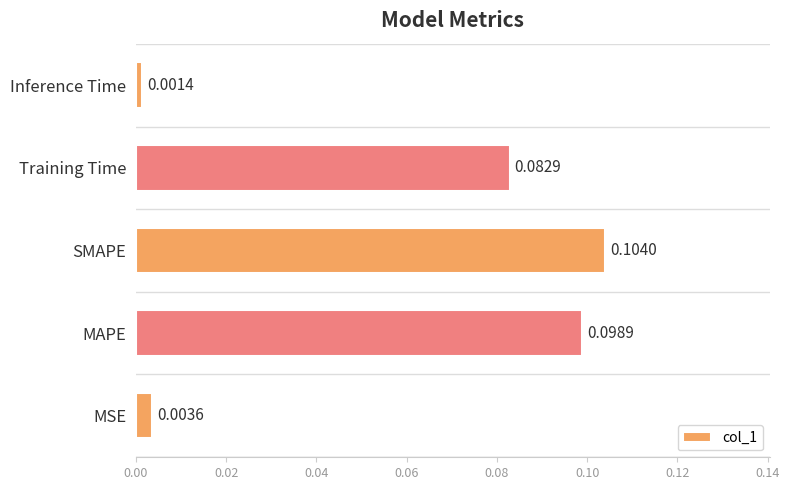

Which has a higher value, Training Time or Inference Time?

Training Time